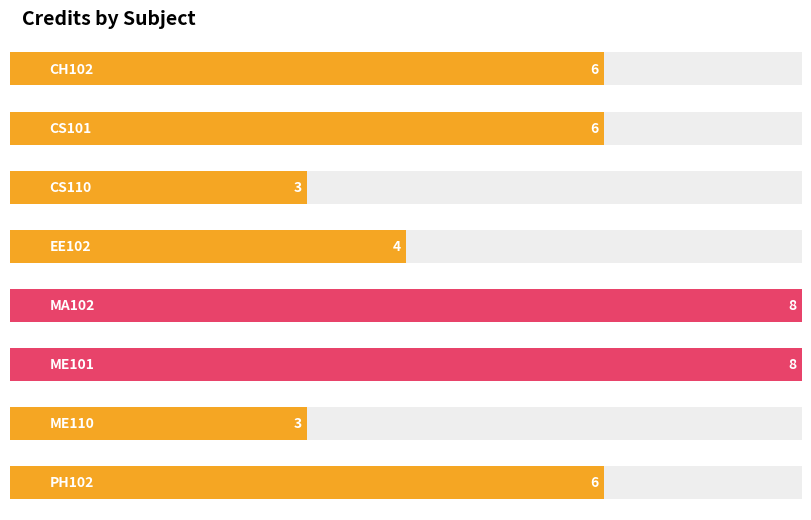

How many series are shown in this chart?

1